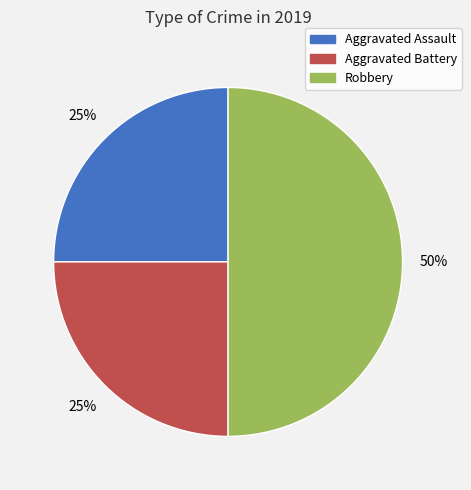

Is Aggravated Battery the majority of the pie?

No